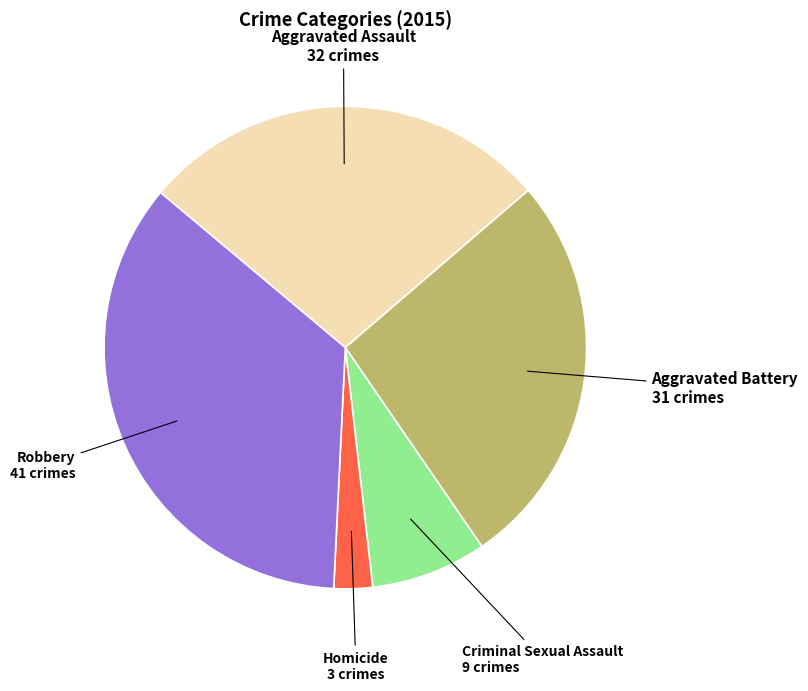

Which has a higher value, Criminal Sexual Assault or Aggravated Battery?

Aggravated Battery